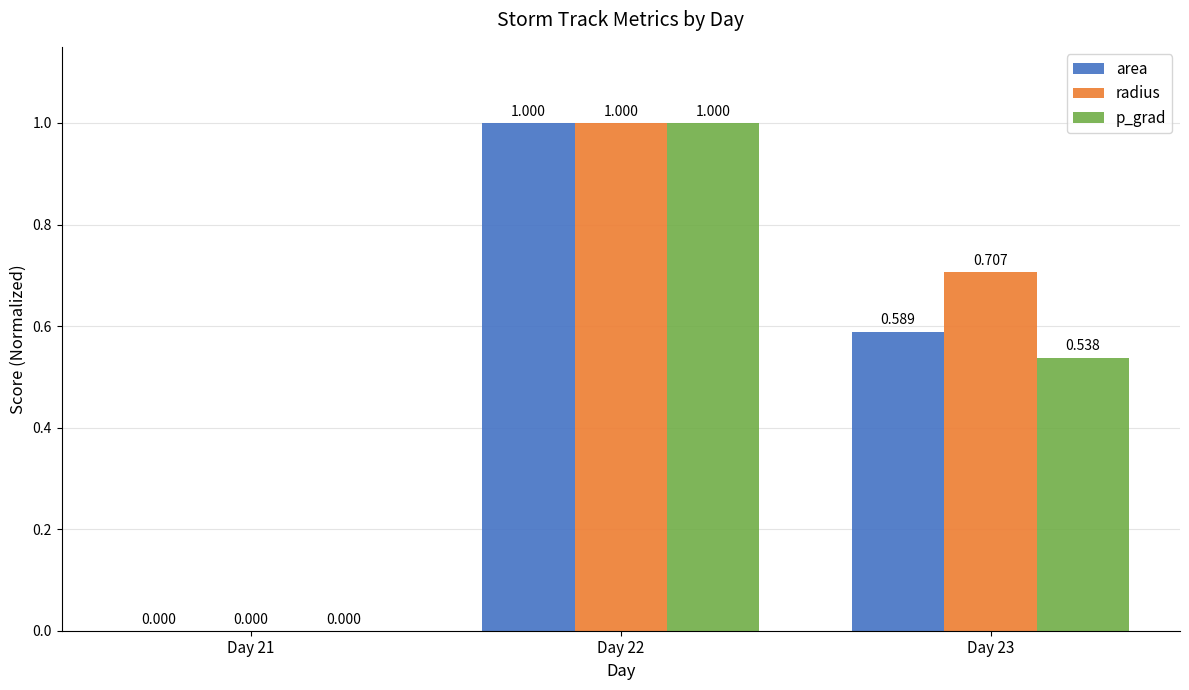

Between Day 21 and Day 23, which series saw the biggest shift?

radius